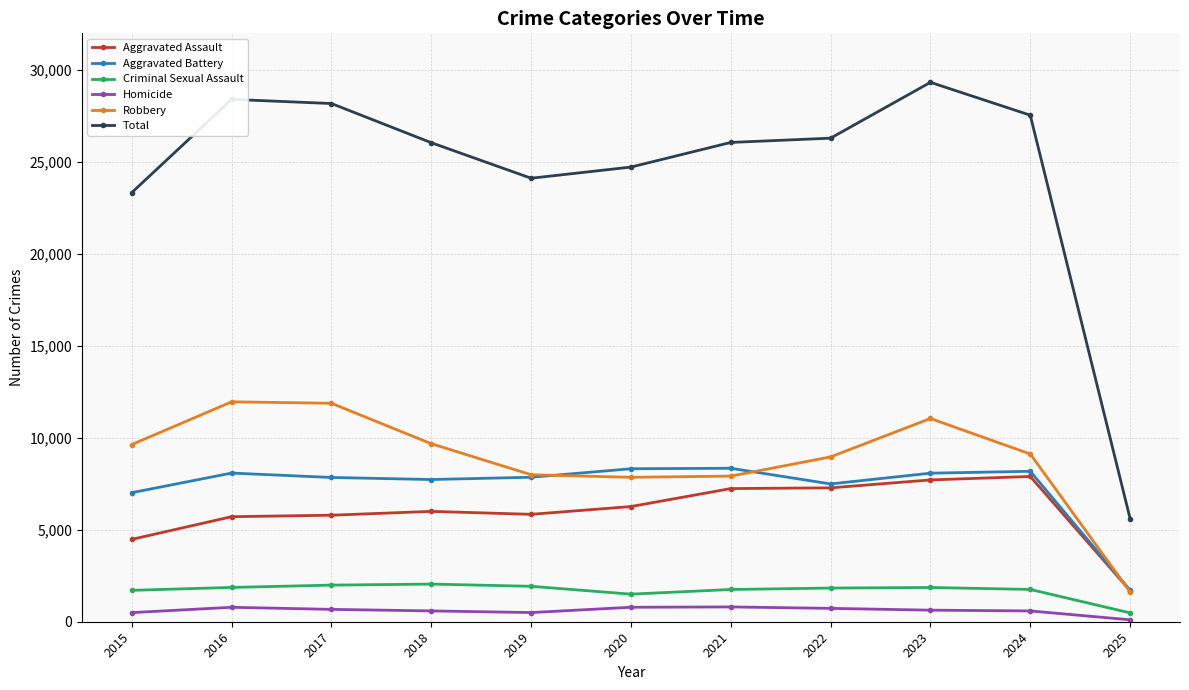

Which series has the largest total across all categories?

Total